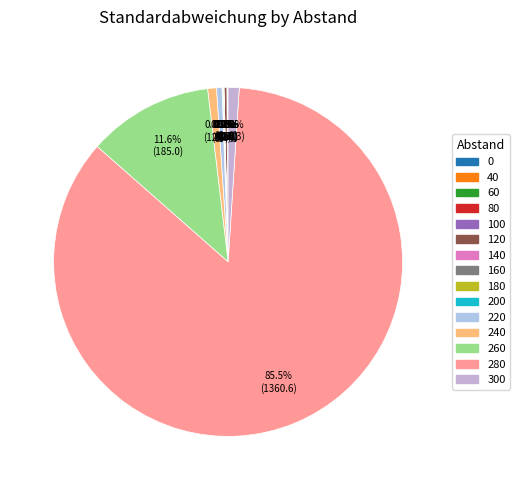

What is the change in value from 0 to 300?

+16.1